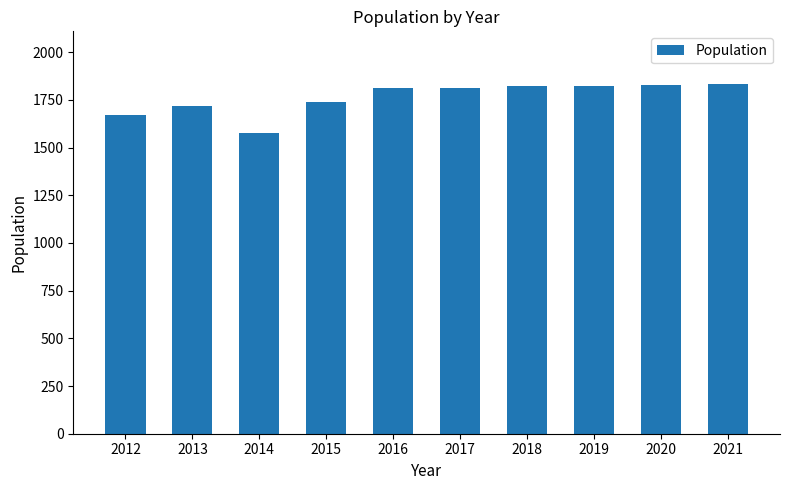

What is the sum of all values?

17635